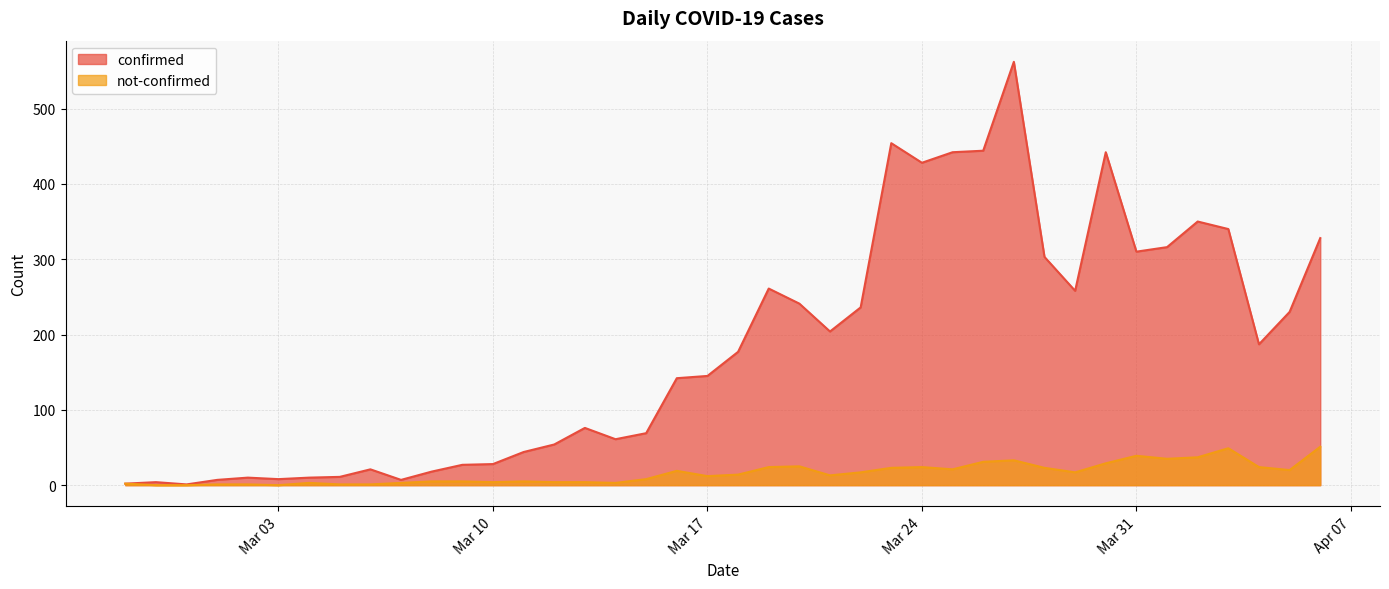

How many values in the confirmed series exceed 177?

19